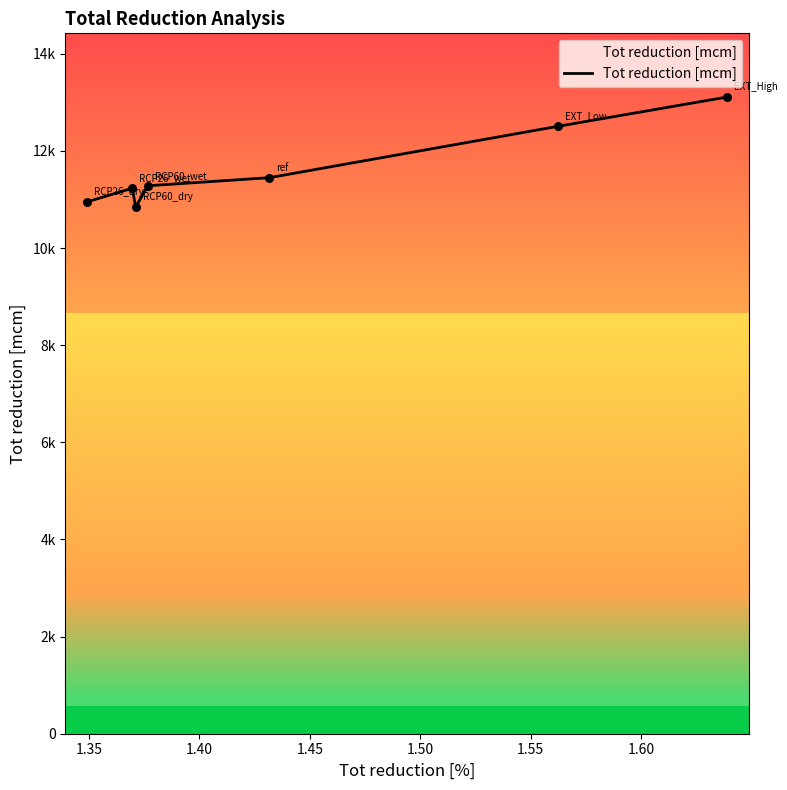

Is this an area chart (filled region under the line)?

Yes